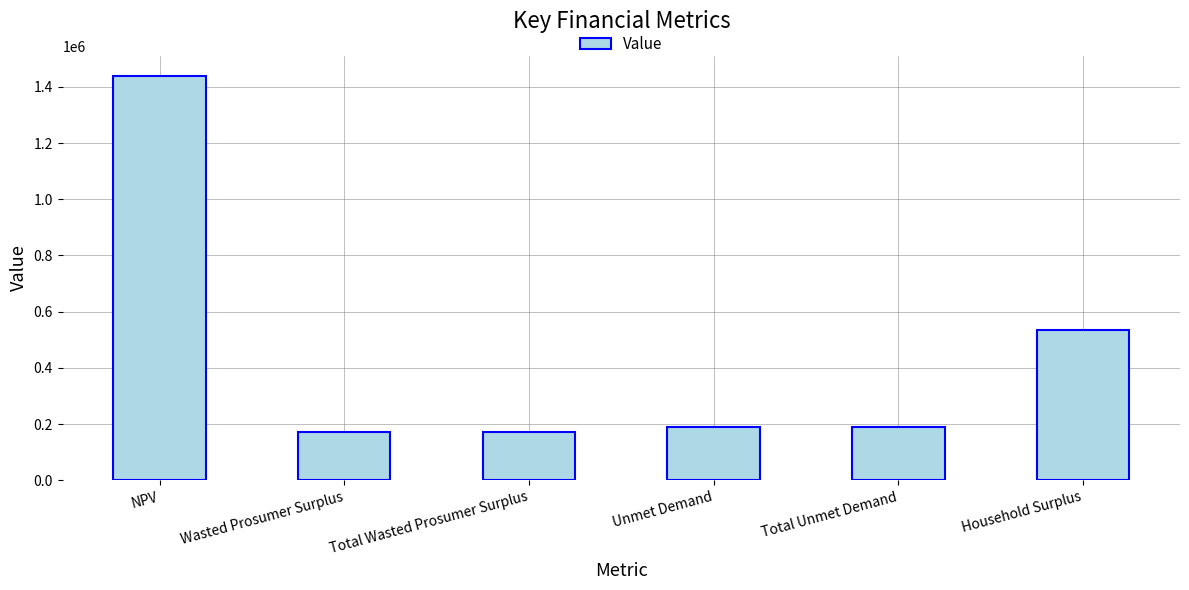

What is the change in value from NPV to Total Wasted Prosumer Surplus?

-1265079.9